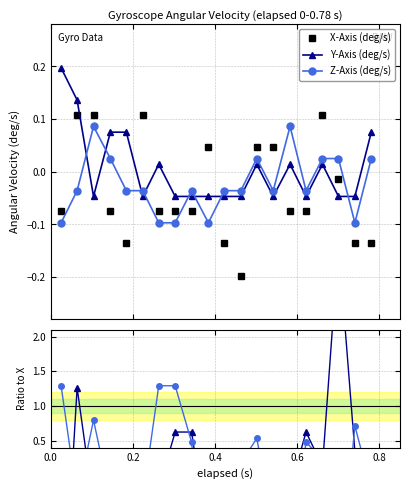

How many lines are shown in the chart?

3